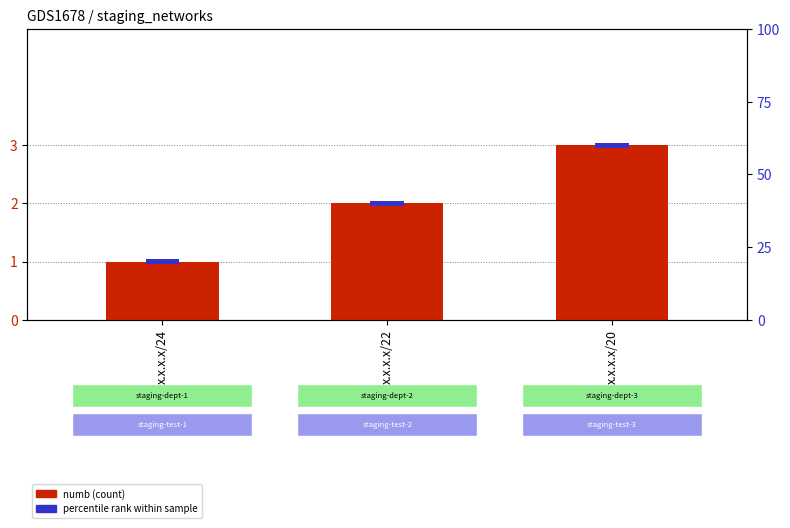

What are all the series names shown in the legend?

numb (count), percentile rank within sample